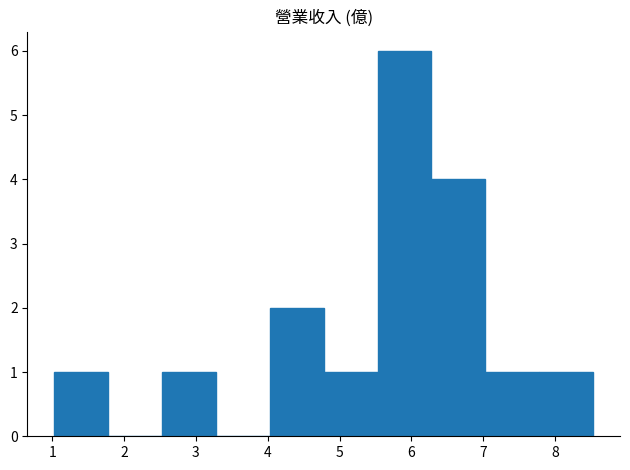

What is the height of the bar covering 1.03 to 1.78 on the x-axis? Neither the bar edges nor the heights are printed on the chart, so give them approximately, as read against the axes.

1